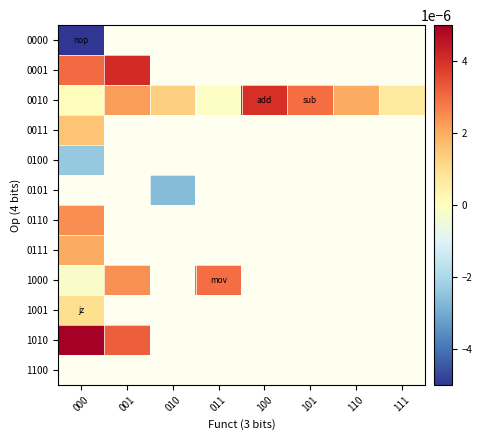

How many values in 1000 are above zero?

2